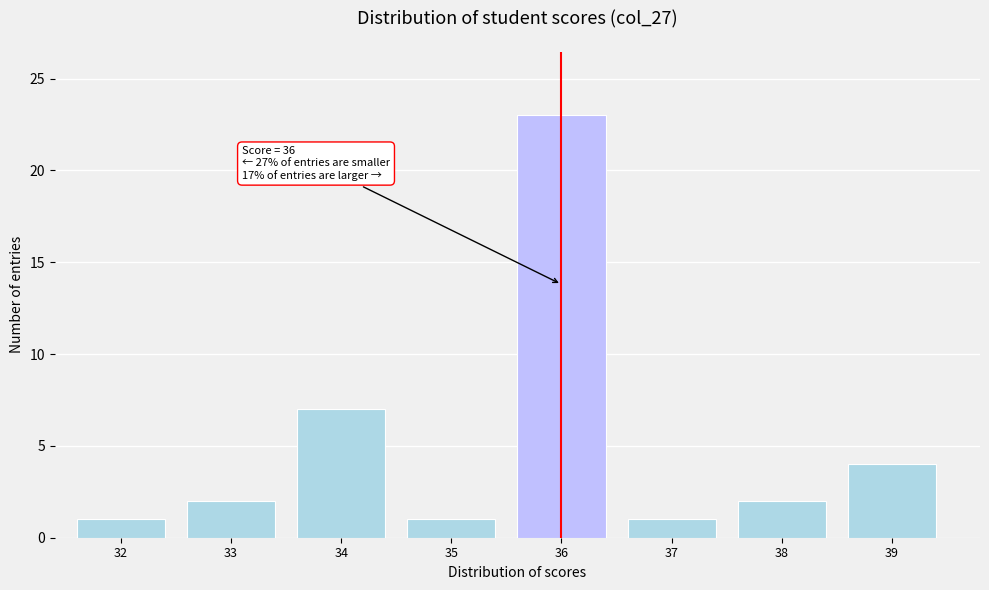

Reading right to left, what are all the values shown in this chart?

39=4	38=2	37=1	36=23	35=1	34=7	33=2	32=1